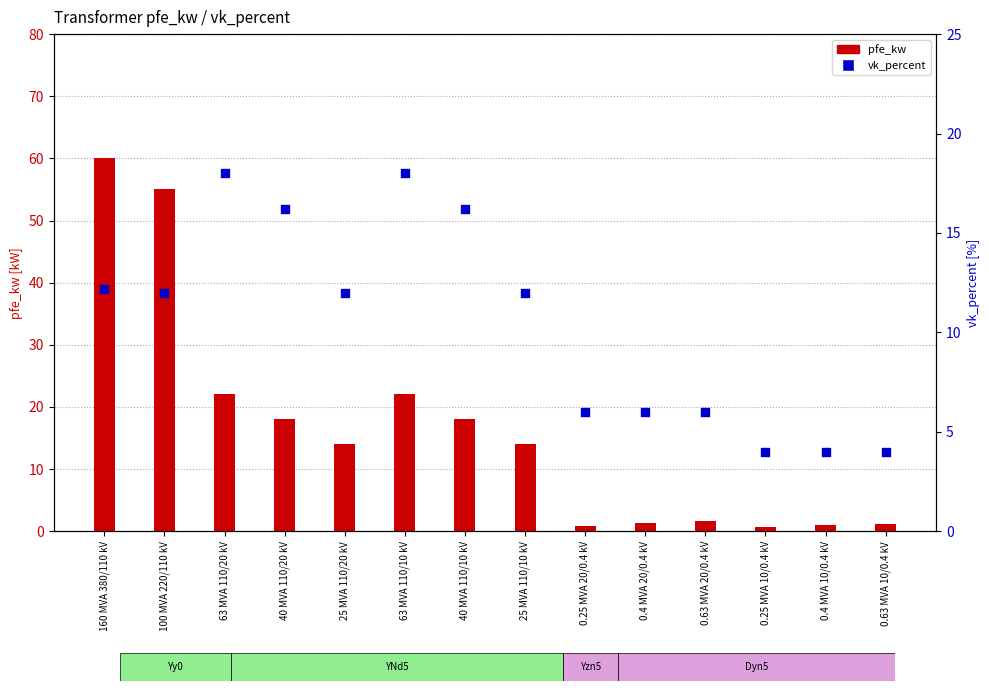

At how many categories does at least one series exceed 30?

2